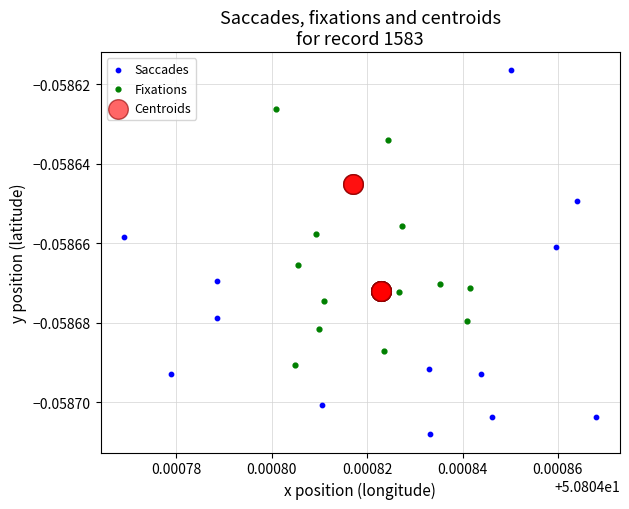

Which series has the widest spread of Y values?

Saccades